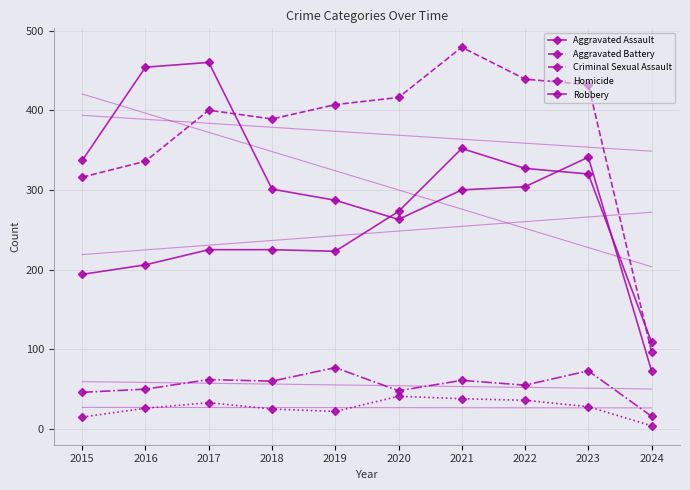

What is the difference between the maximum and second lowest values in the Aggravated Battery series?

163